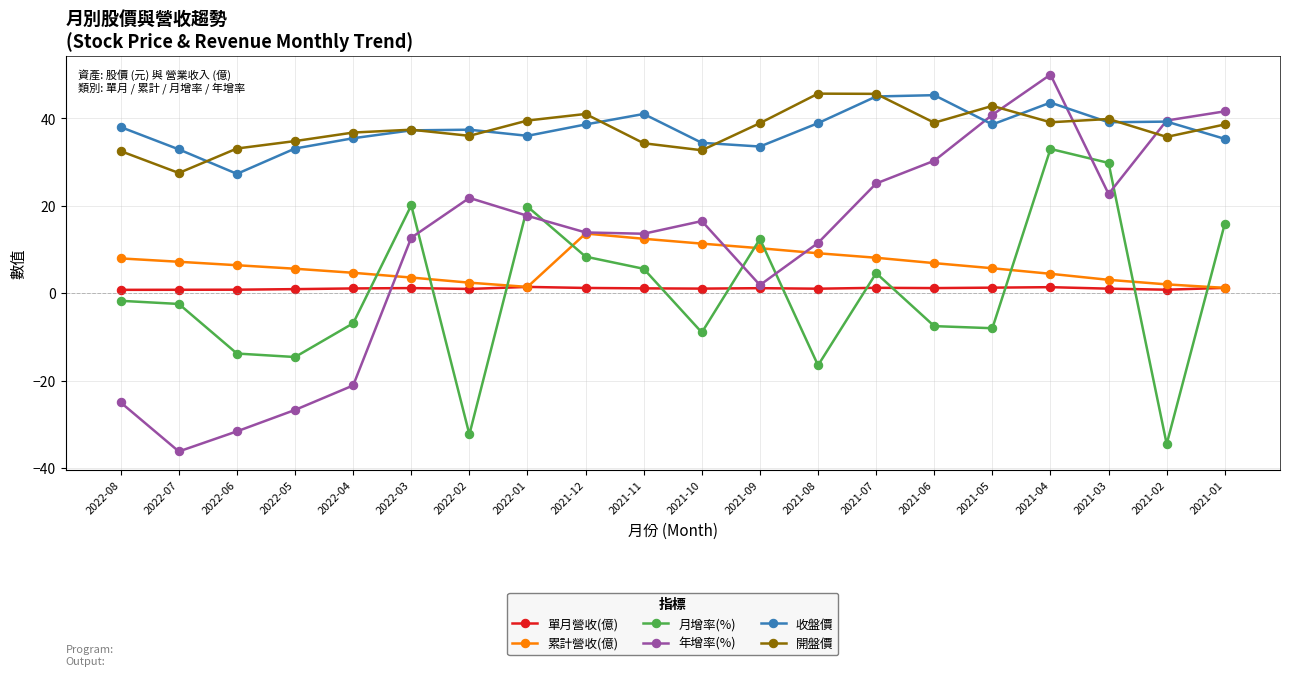

Which series changed the most between 2022-08 and 2022-07?

年增率(%)